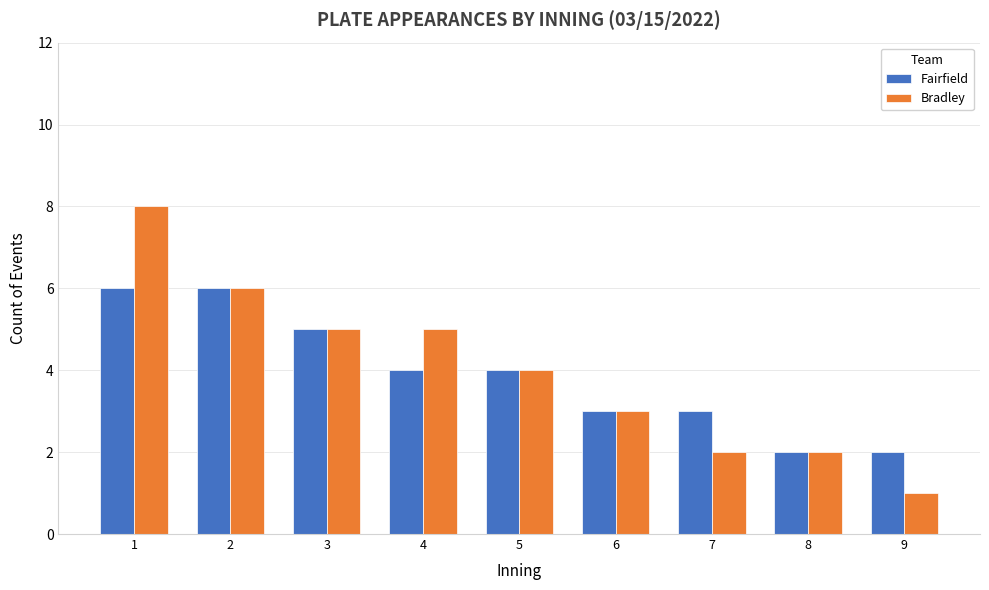

Count the number of categories in the chart.

9